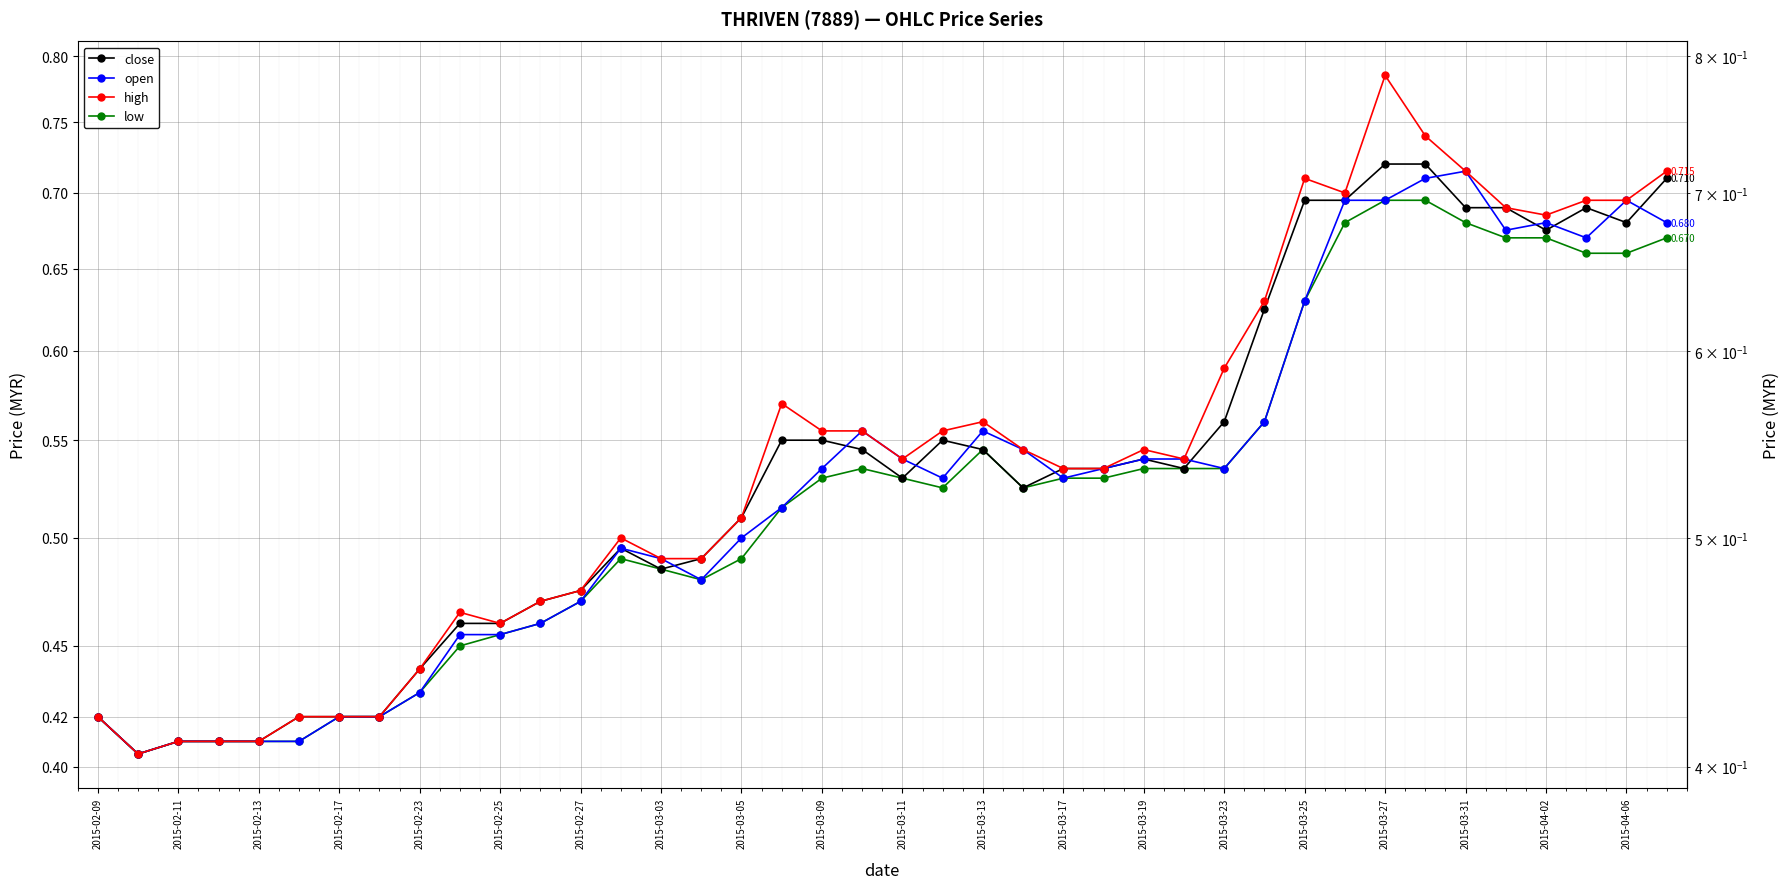

What are all the series names shown in the legend?

close, open, high, low